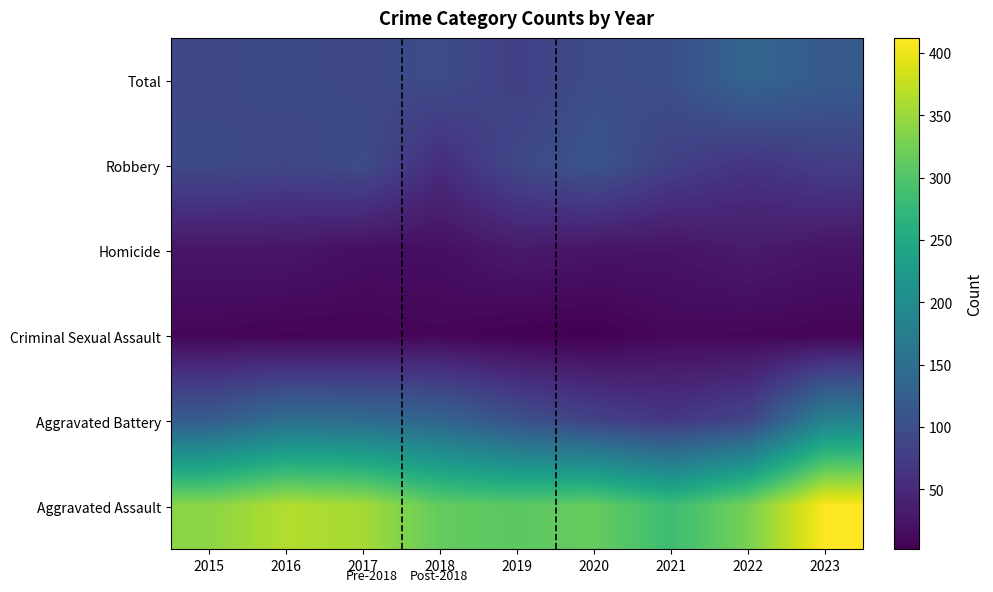

At which category is the sum across all series the highest?

2023